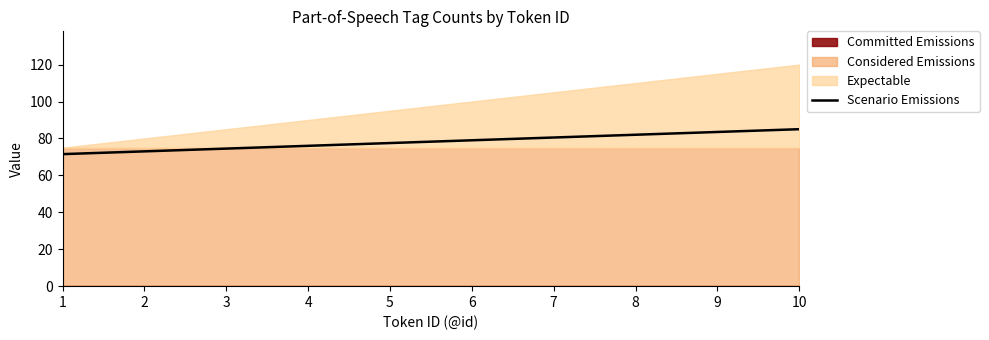

What is the sum of the values at 1 and 3?

146.0